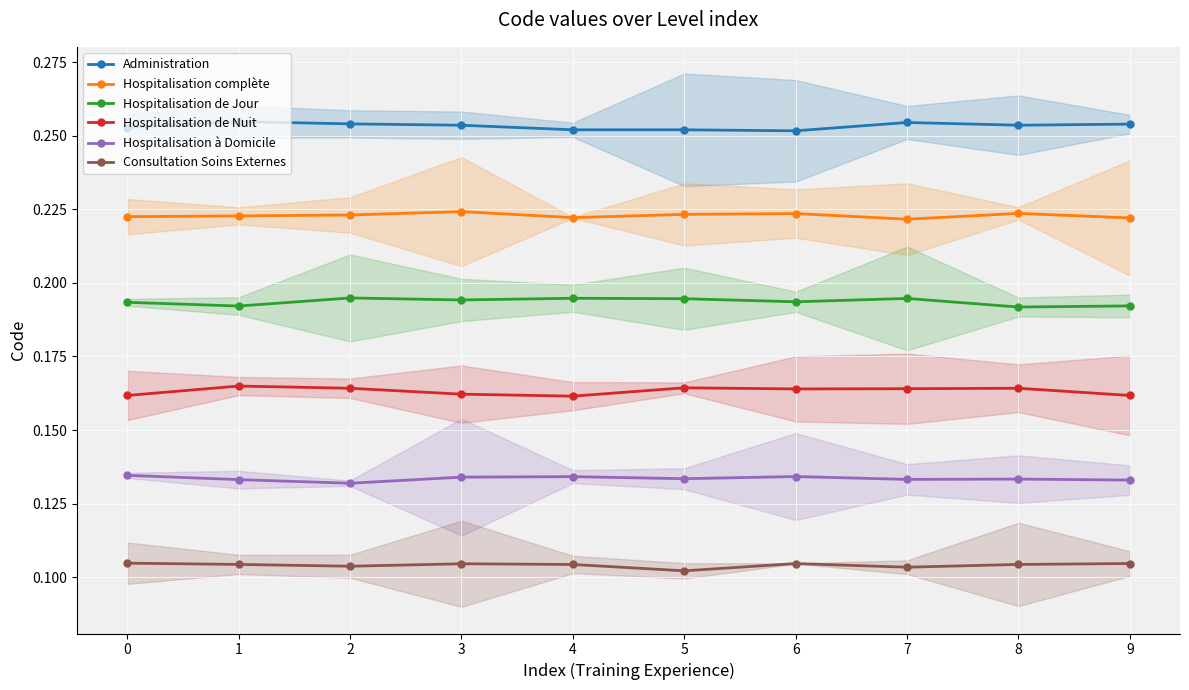

Rank the series at 9 from highest to lowest value.

Administration, Hospitalisation complète, Hospitalisation de Jour, Hospitalisation de Nuit, Hospitalisation à Domicile, Consultation Soins Externes